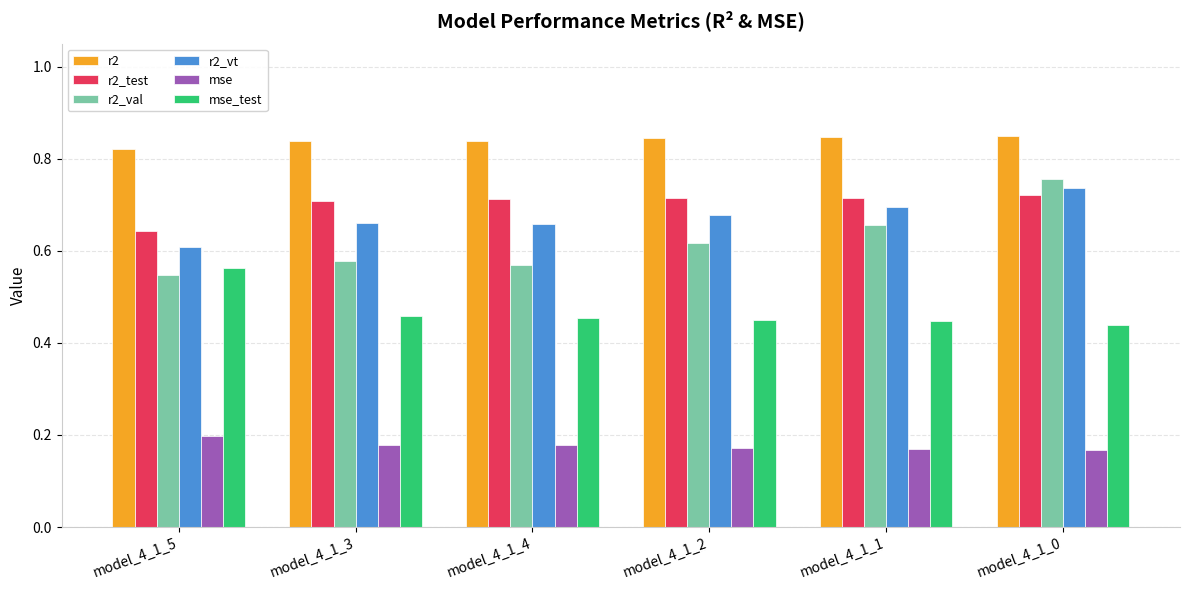

Which series has the widest spread of values?

r2_val